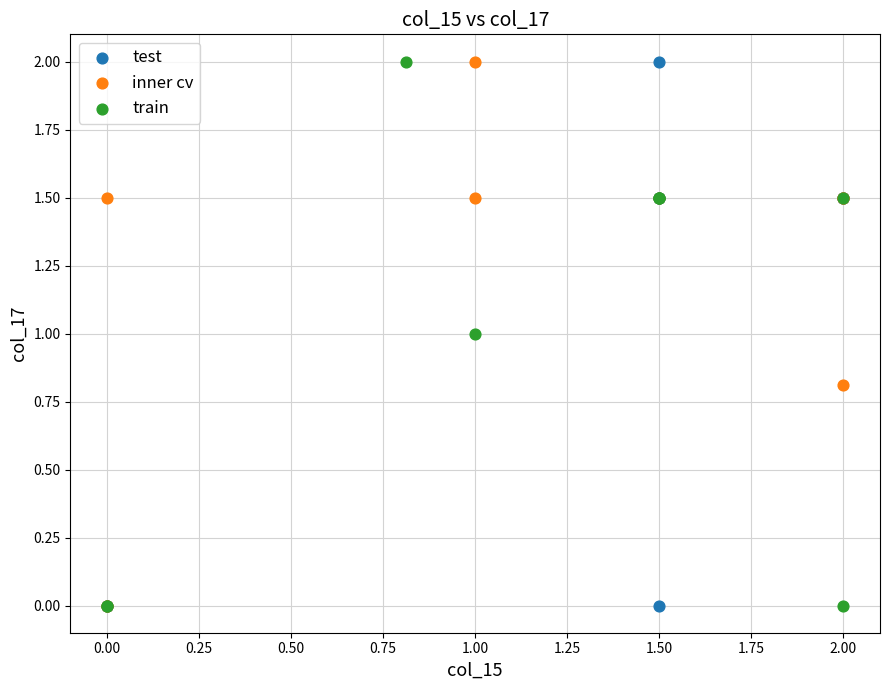

What are all the series names shown in the legend?

test, inner cv, train